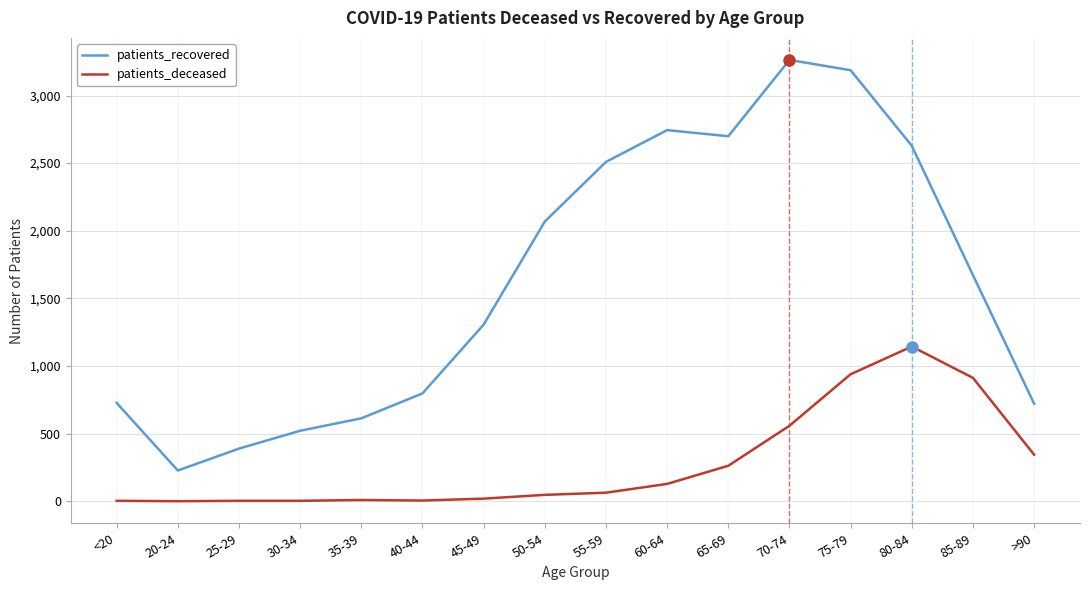

Which series has the largest total across all categories?

patients_recovered